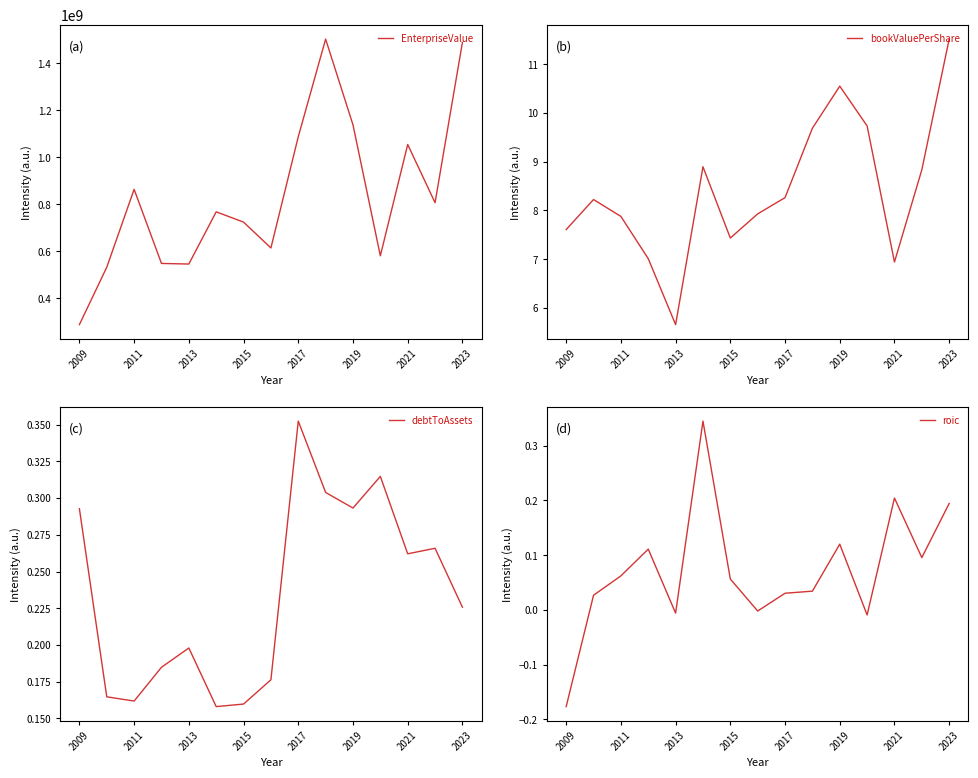

Is this an area chart (filled region under the line)?

No